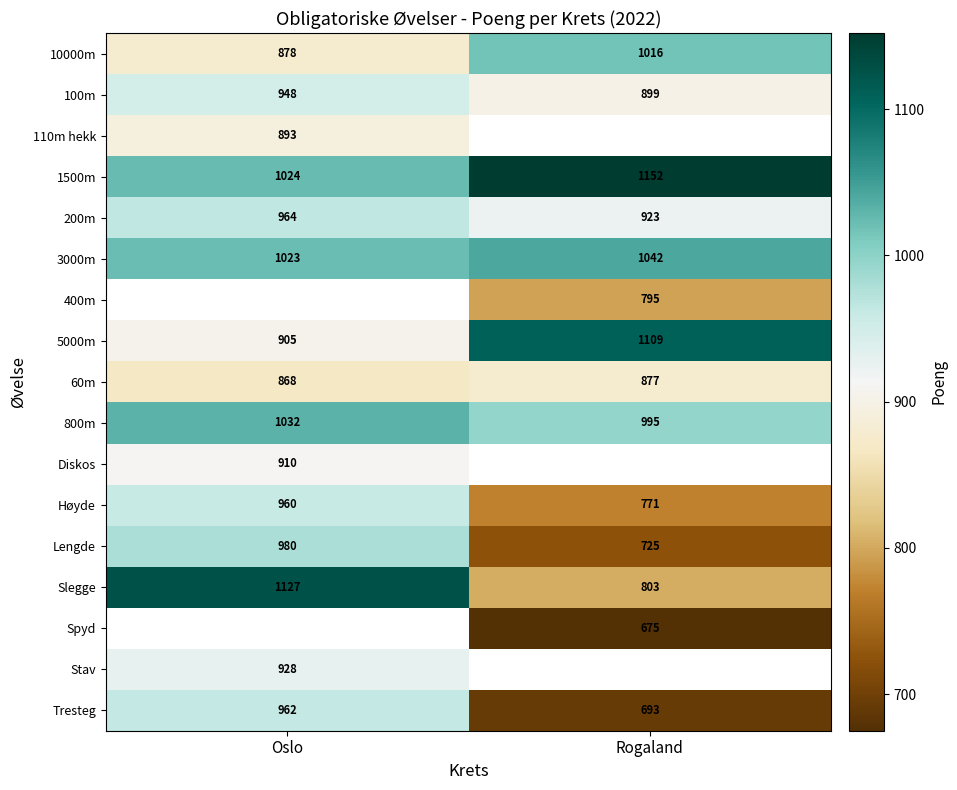

Is it true that 1500m equals 1621 at Oslo?

False